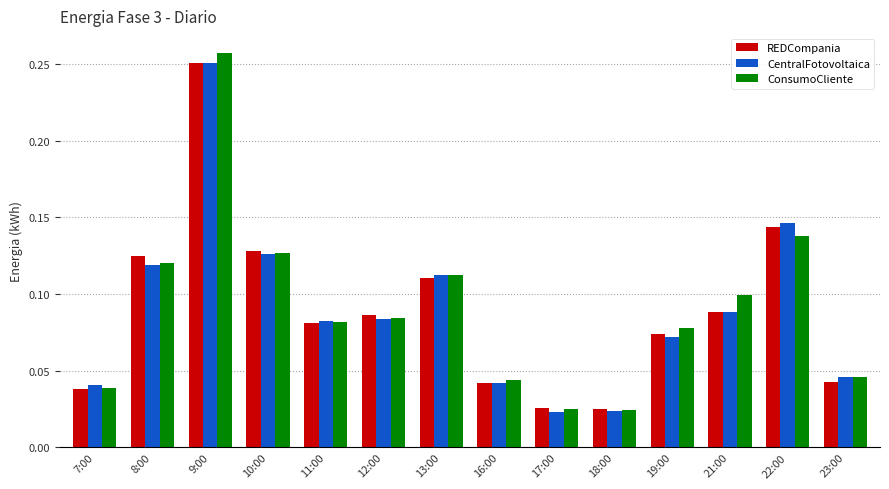

True or false: ConsumoCliente has a value of 0.0 at 21:00.

False